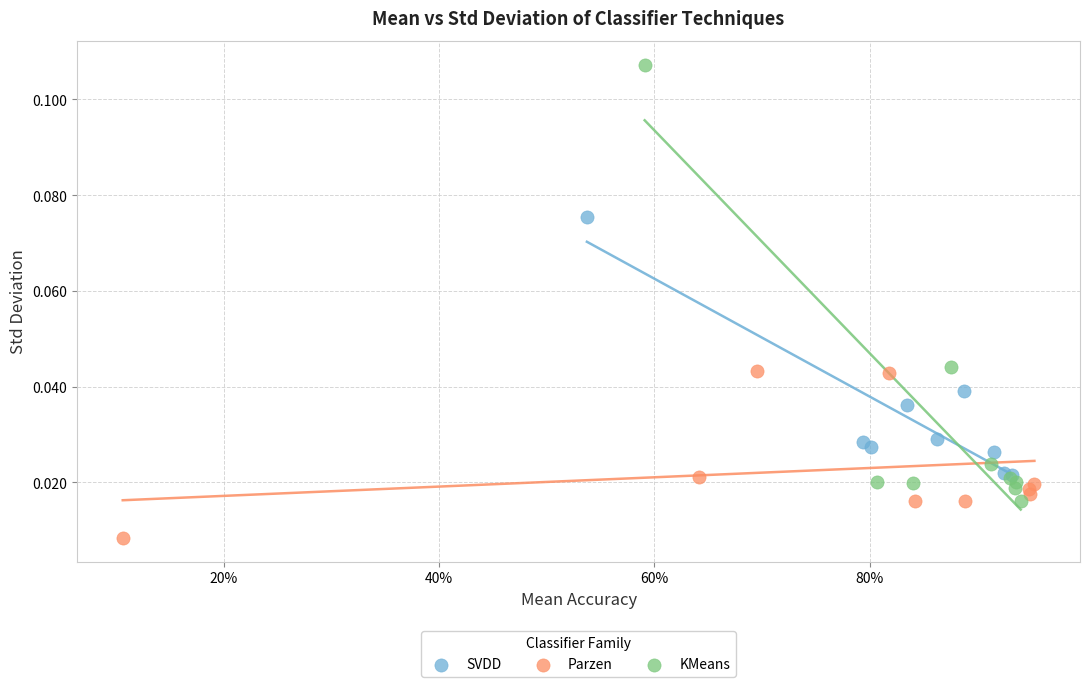

Which series reaches the maximum Y coordinate?

KMeans